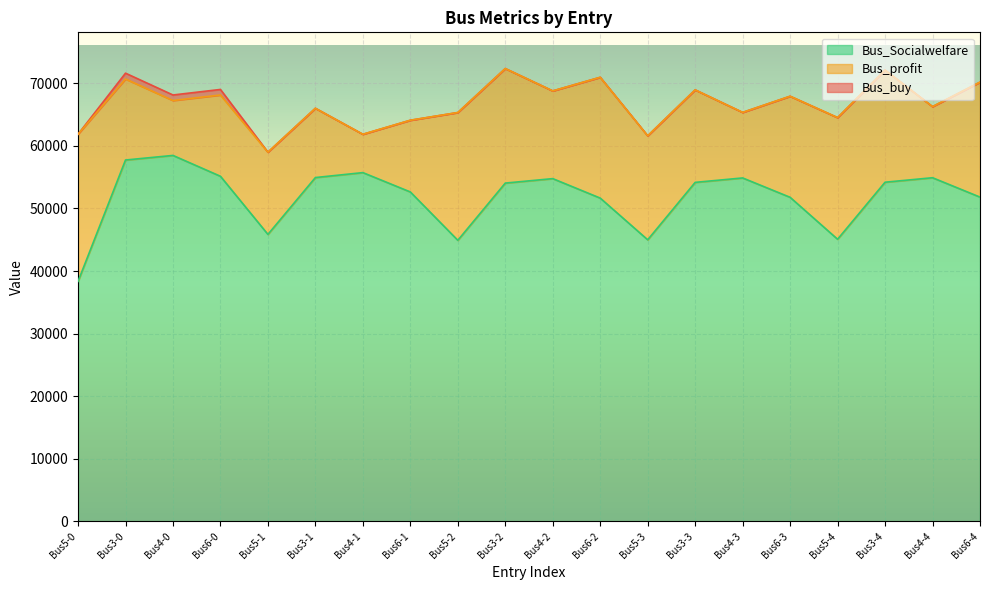

True or false: Bus_profit and Bus_buy intersect in this chart.

False